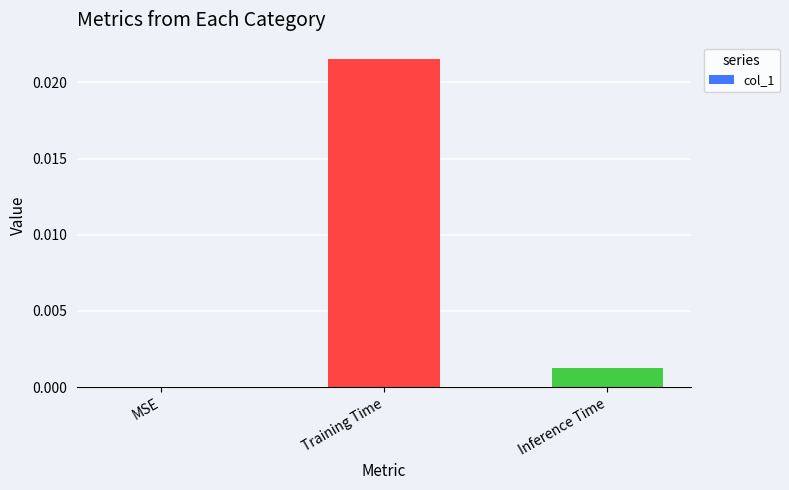

Does the chart contain stacked bars?

No